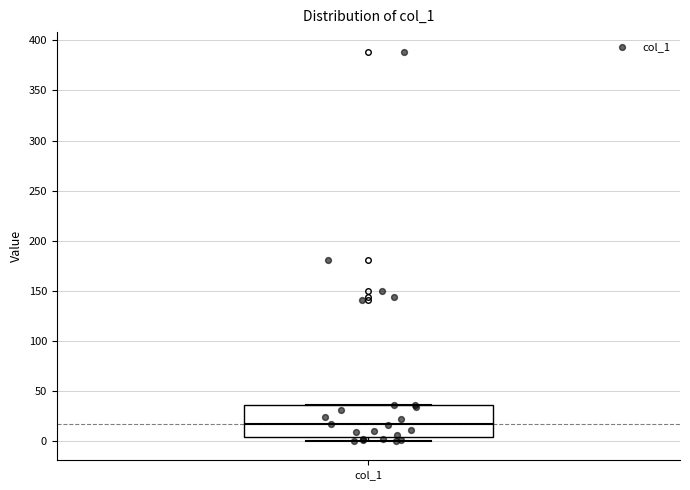

Transcribe this box plot: give where the median line is, the range the box spans, and where the two whiskers end, as read against the y-axis. The values are not printed on the chart, so give them approximately, as read against the axis.

median 15, box 5 to 35, whiskers 0 to 35